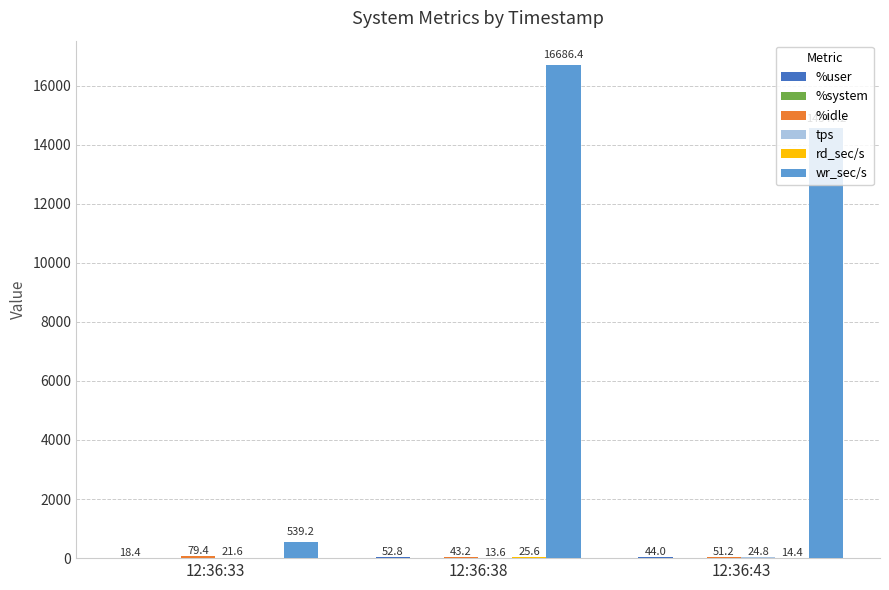

What is the total value across all series at 12:36:43?

14684.7